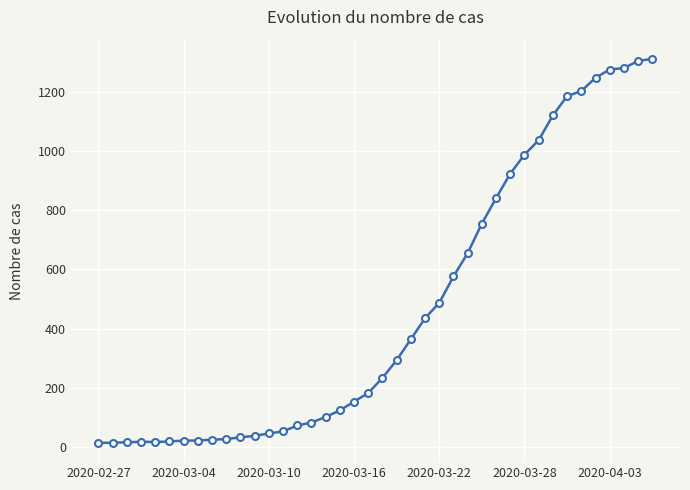

Does the chart have visible grid lines?

Yes